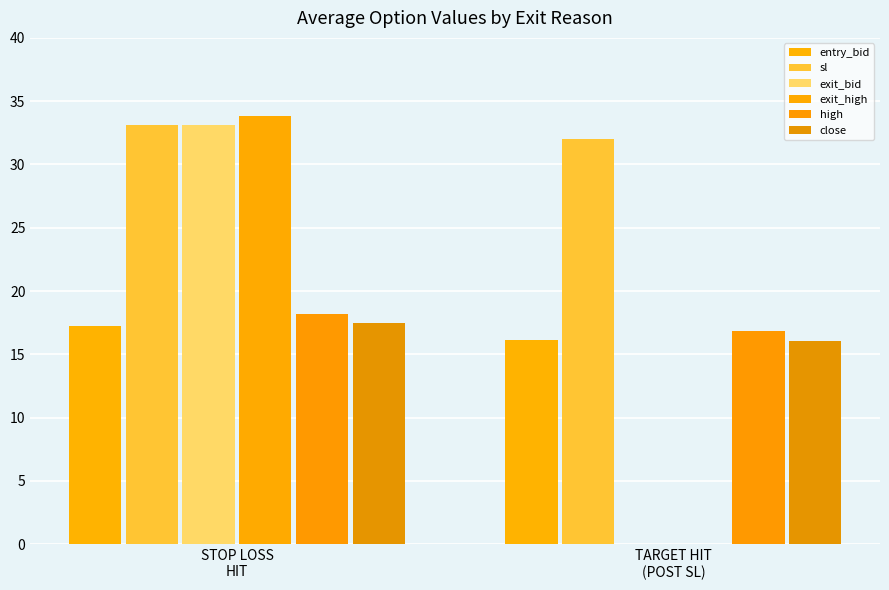

Reading left to right, list all the values displayed in this chart.

entry_bid: 17.2	16.2
sl: 33.1	32.0
exit_bid: 33.1	0.1
exit_high: 33.9	0.1
high: 18.2	16.9
close: 17.4	16.1